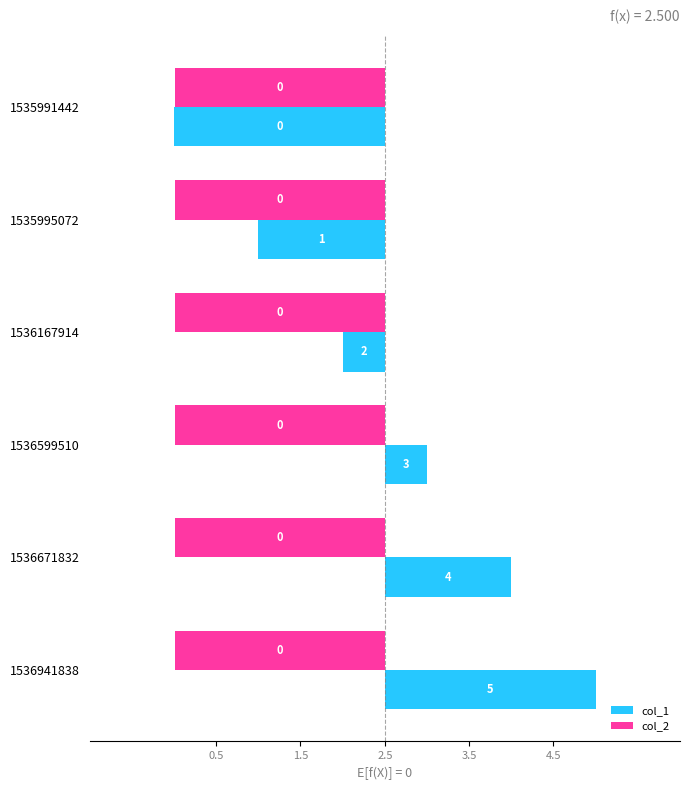

What is the smallest value displayed?

-2.5